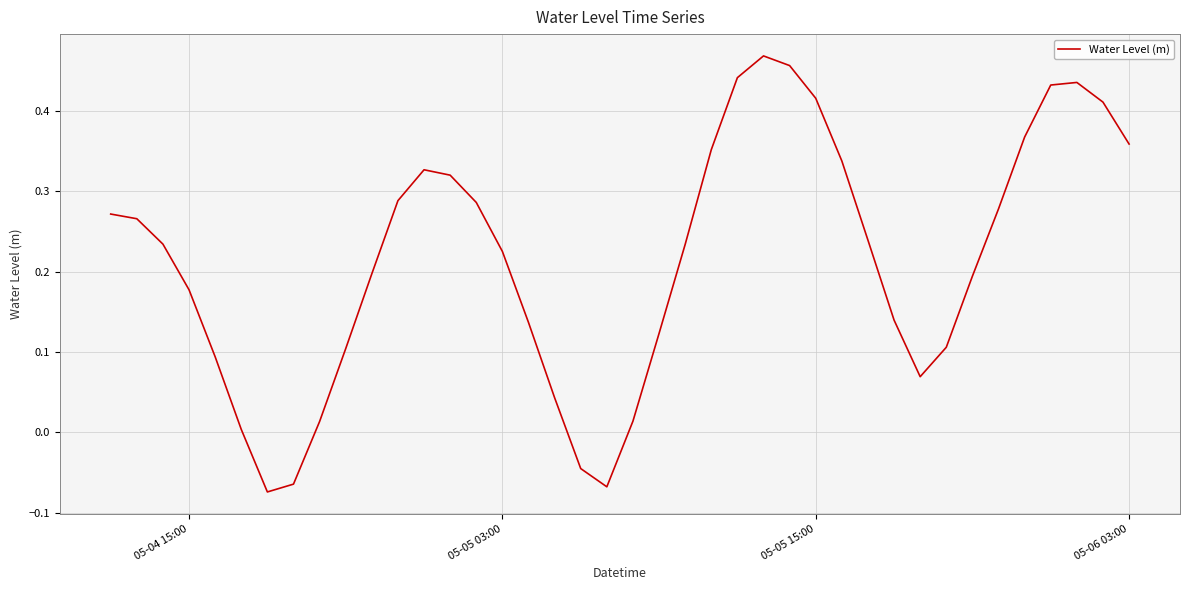

What is the value of the 35th point from the left?

0.3